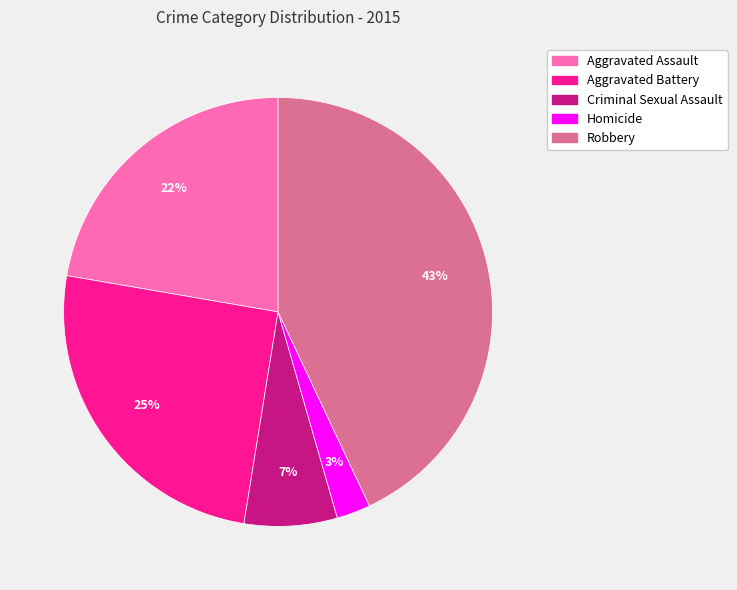

Which has a higher value, Aggravated Battery or Homicide?

Aggravated Battery